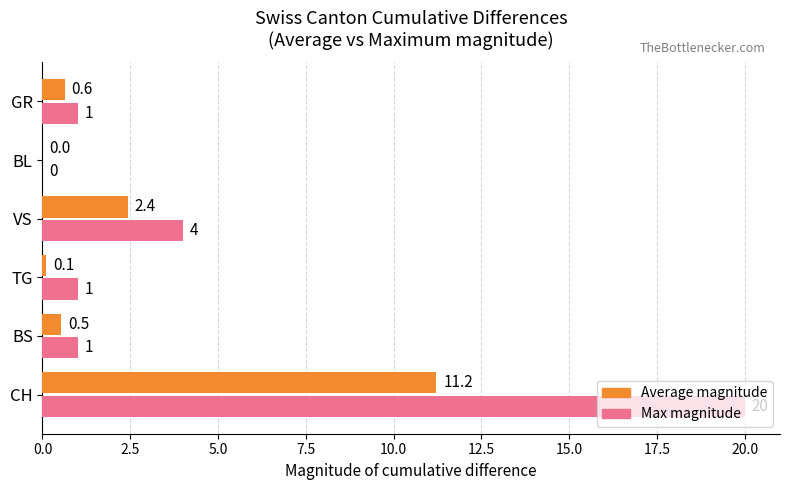

At which category does the chart reach its peak across all series?

CH